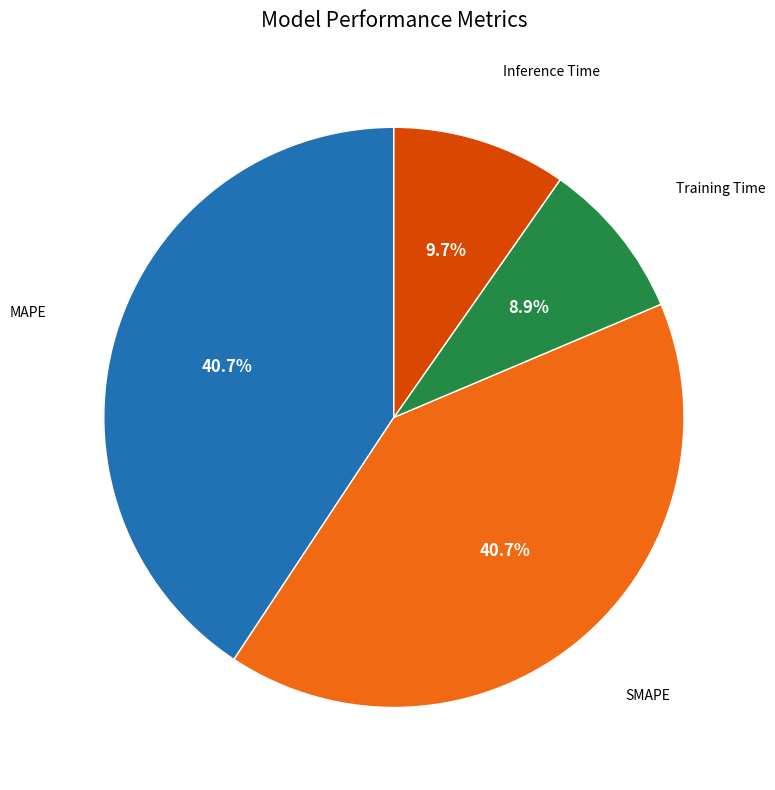

True or false: Inference Time accounts for 22% of the total.

False